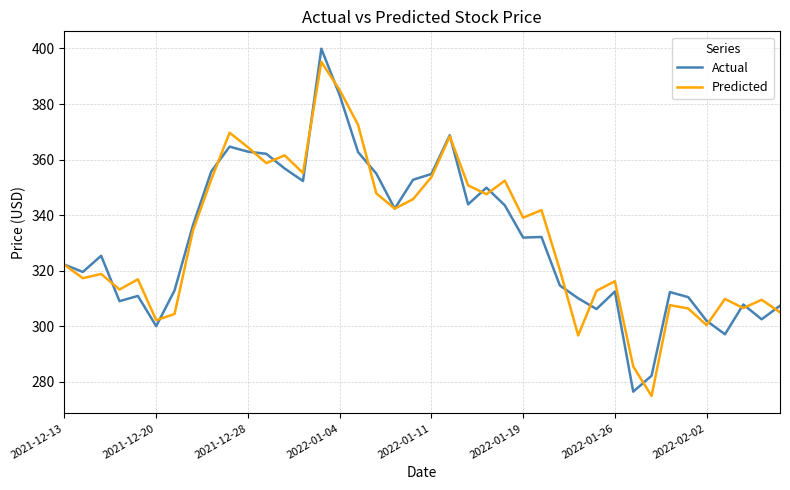

What is the sum of all Actual values?

13251.5